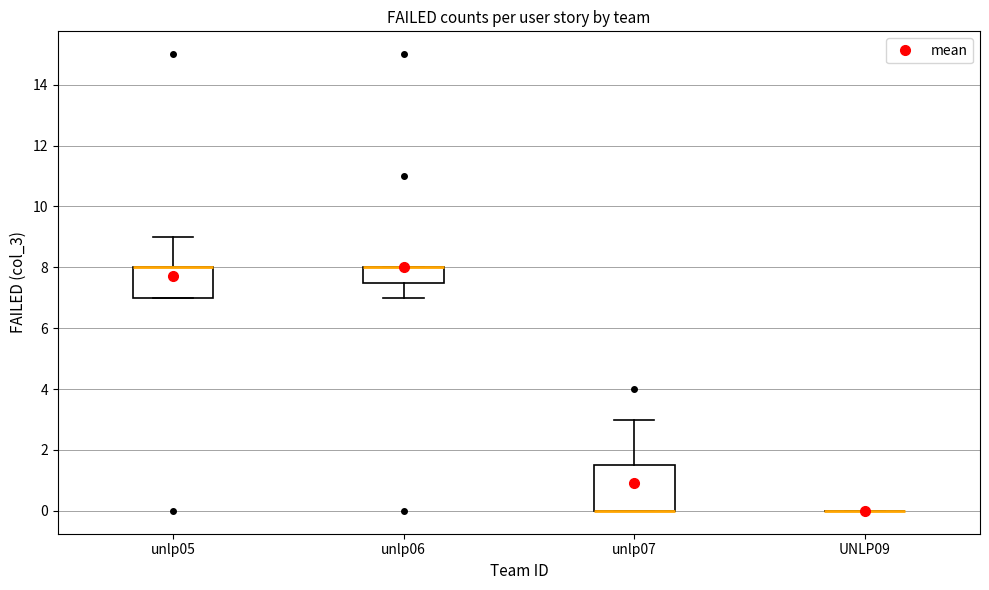

Comparing the boxes themselves (not the whiskers), which one is the tallest?

unlp07